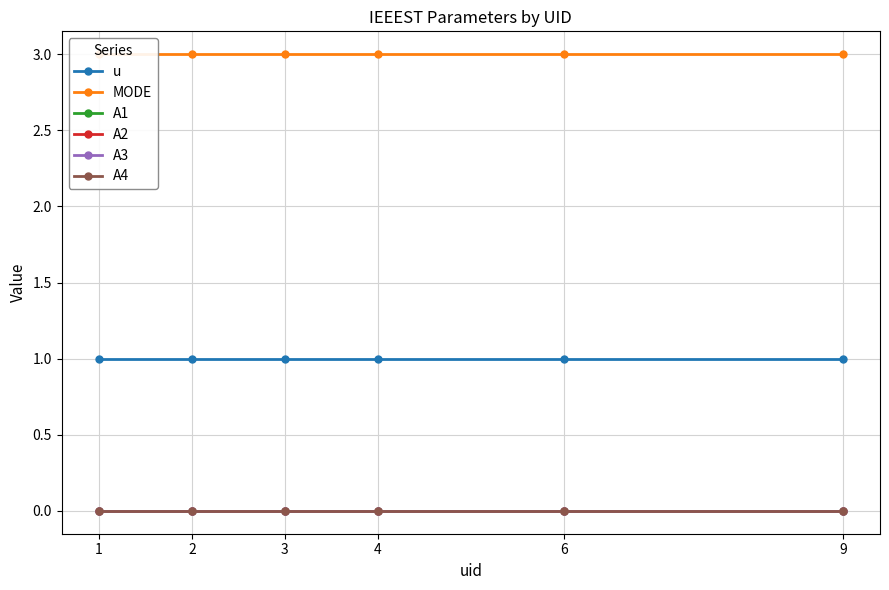

Which has a higher value, 3 or 9?

3